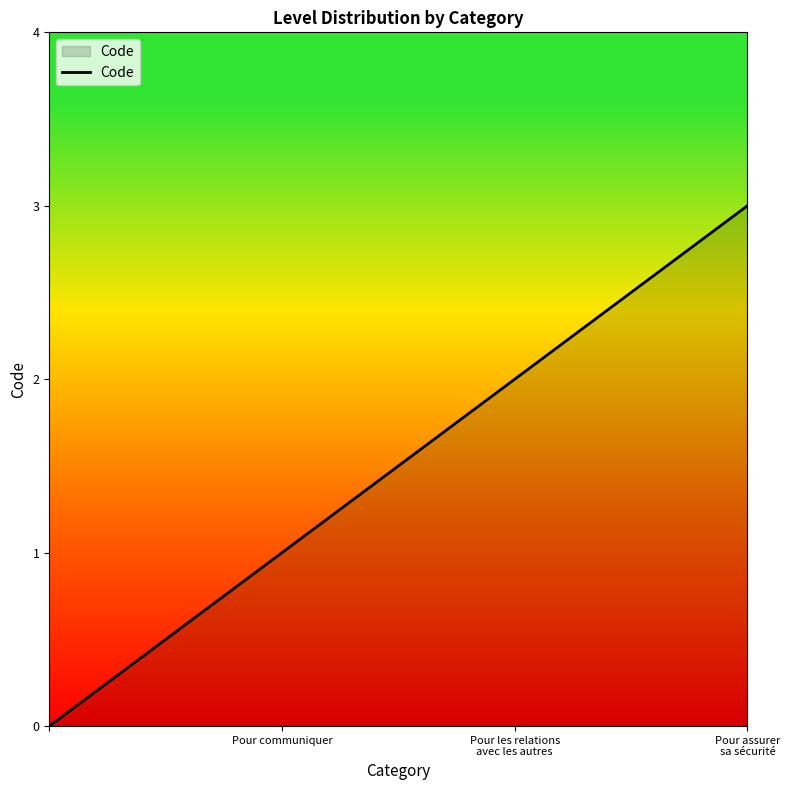

How many positive values are there?

3